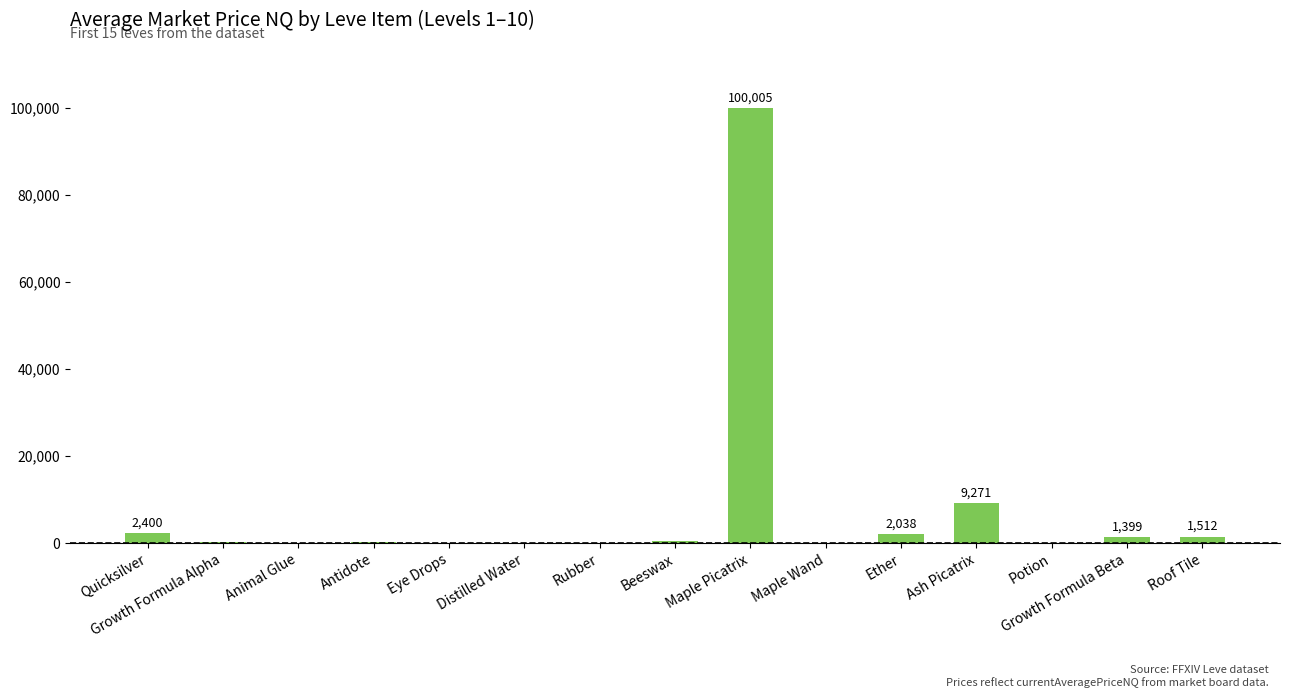

Where is the data nearest to the value 50002?

Ash Picatrix